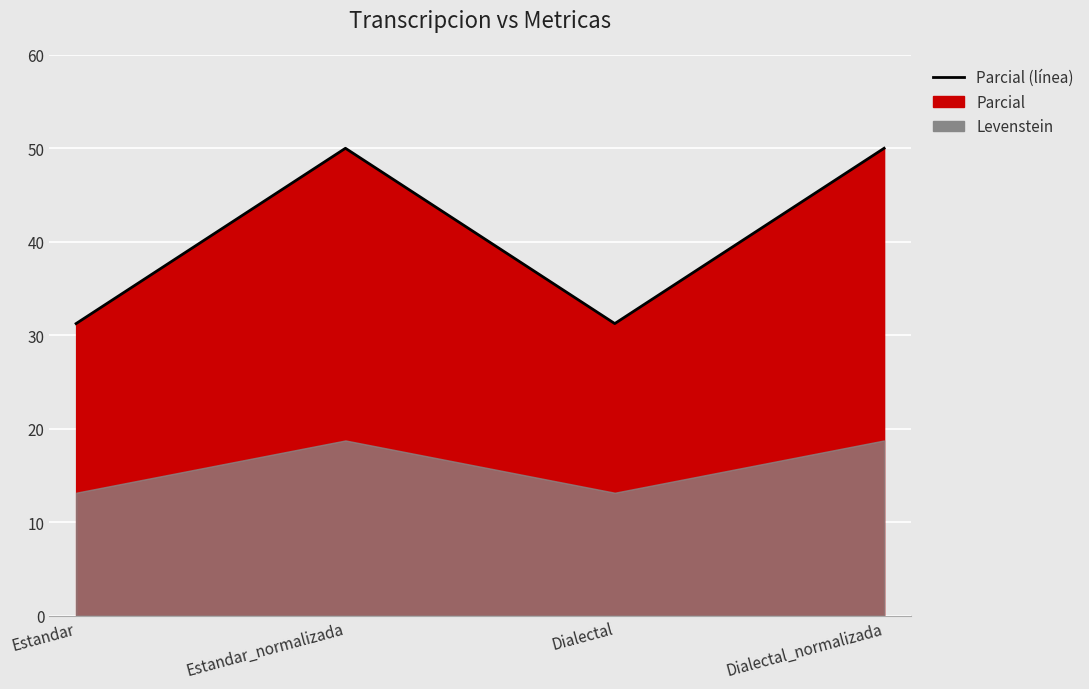

True or false: the data has more than 2 interior local peaks.

False